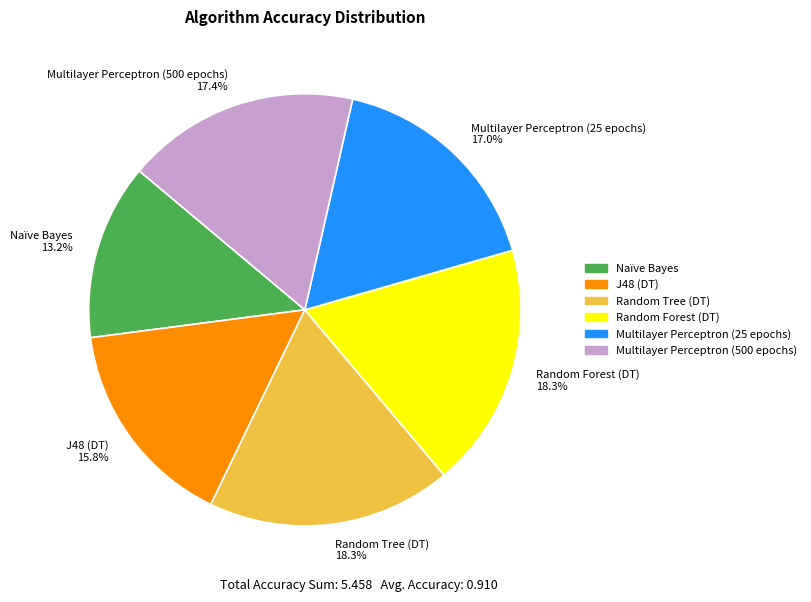

What percentage is the J48 (DT) slice, to the nearest percent?

16%